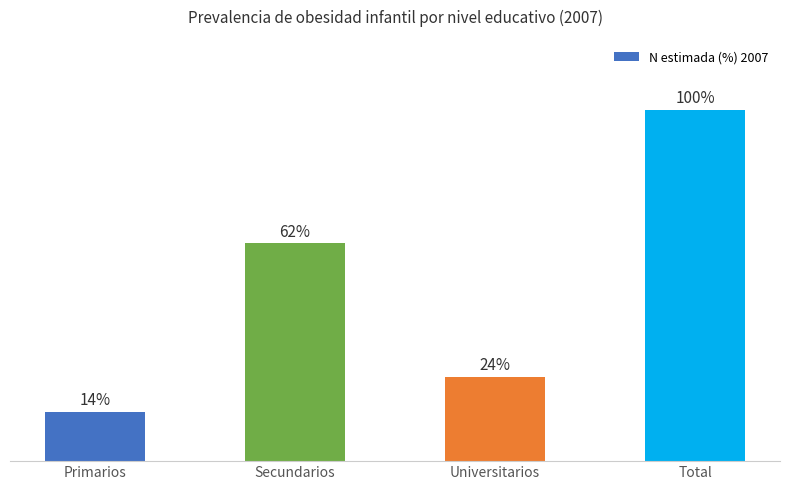

What is the label of the 4th bar from the right?

Primarios